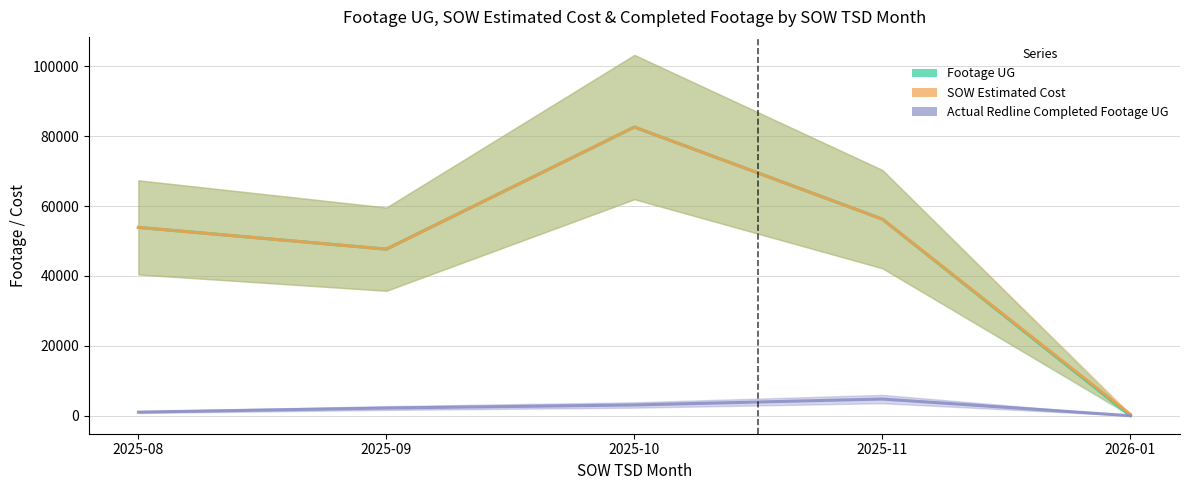

Reading left to right, transcribe all the data shown in this chart.

Footage UG: 53902	47676	82621	56262	0
SOW Estimated Cost: 53902	47676	82621	56262	388
Actual Redline Completed Footage UG: 1017	2191	3066	4765	0